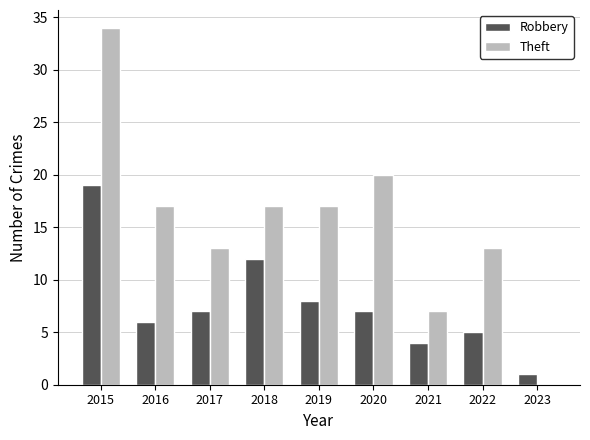

Reading left to right, transcribe all the data shown in this chart.

Robbery: 19	6	7	12	8	7	4	5	1
Theft: 34	17	13	17	17	20	7	13	0